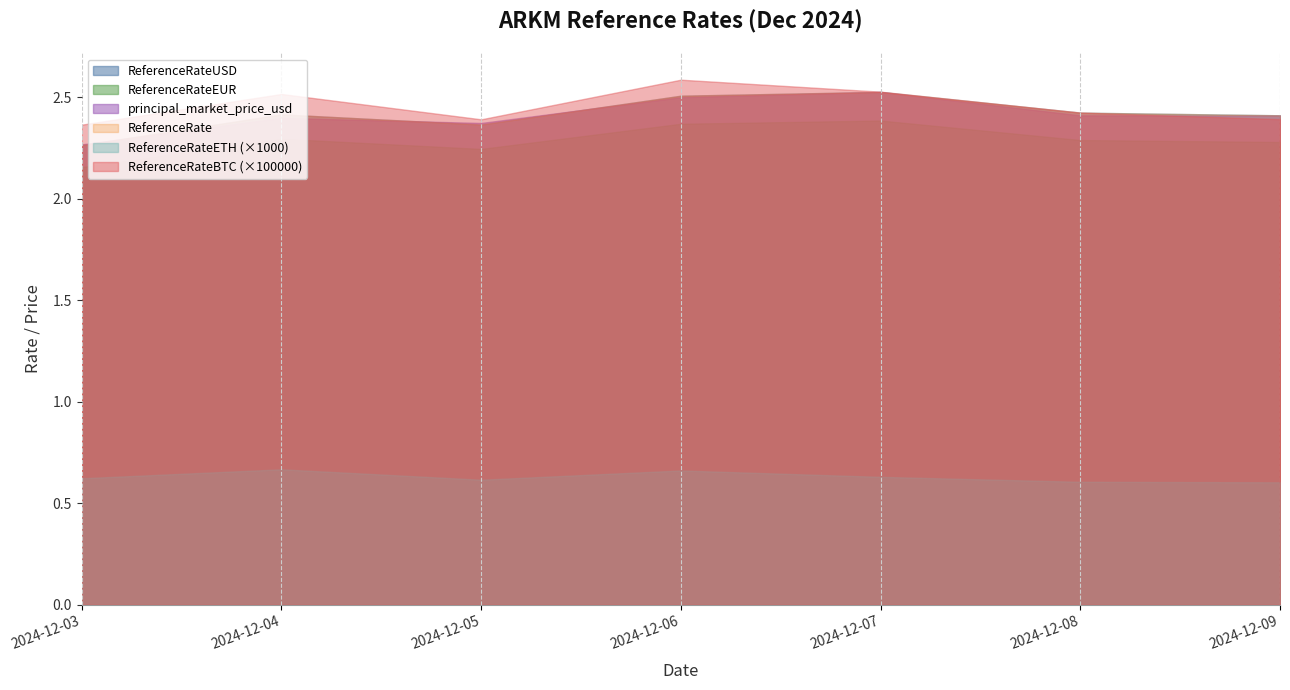

How many lines are shown in the chart?

6